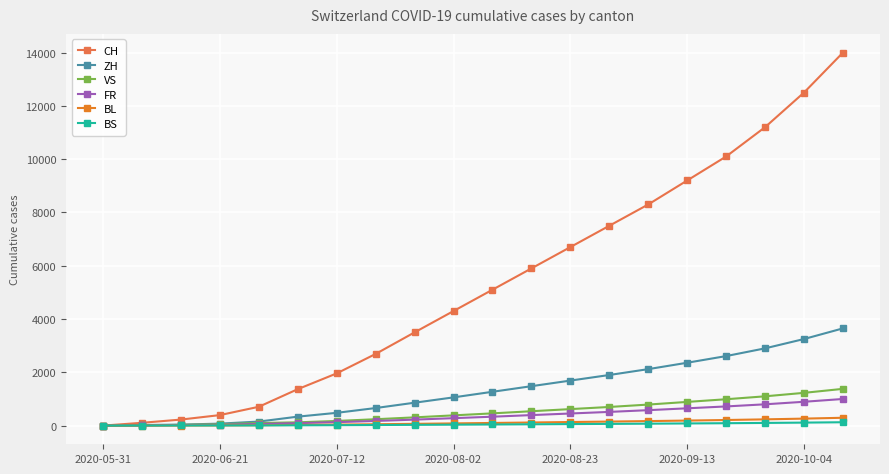

What is the value of the BS point at the 7th from the left?

17